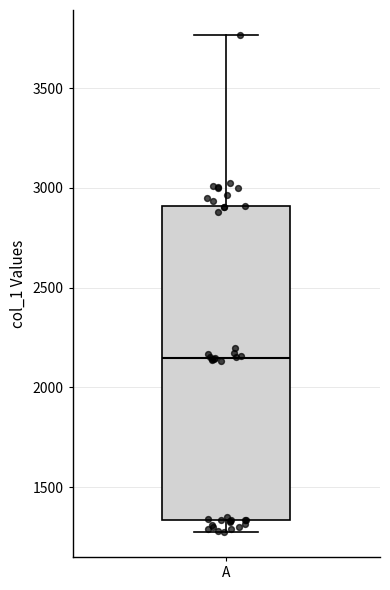

Transcribe this box plot: give where the median line is, the range the box spans, and where the two whiskers end, as read against the y-axis. The values are not printed on the chart, so give them approximately, as read against the axis.

median 2150, box 1350 to 2900, whiskers 1250 to 3750